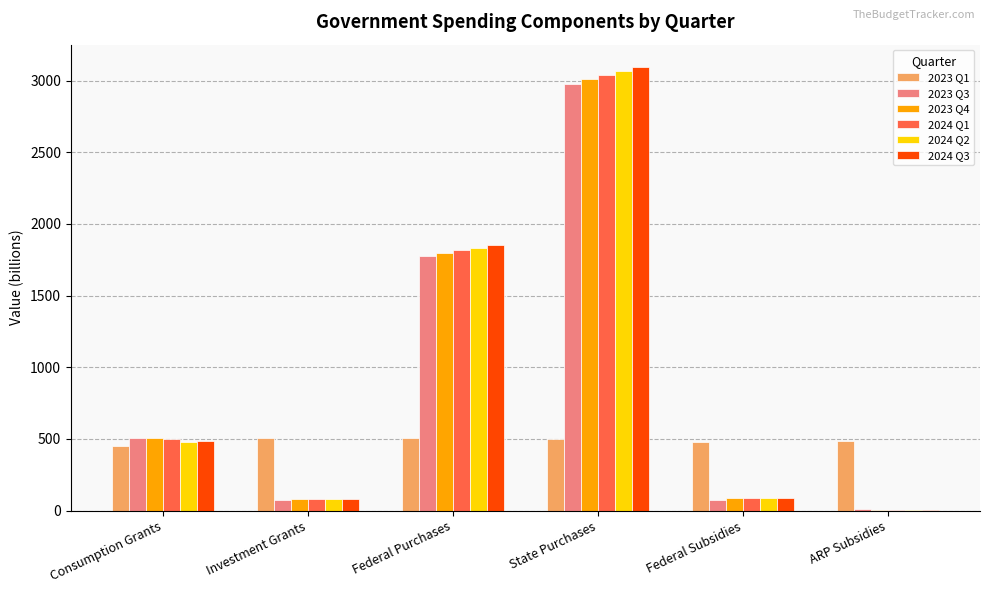

What is the total value across all series at Investment Grants?

896.0